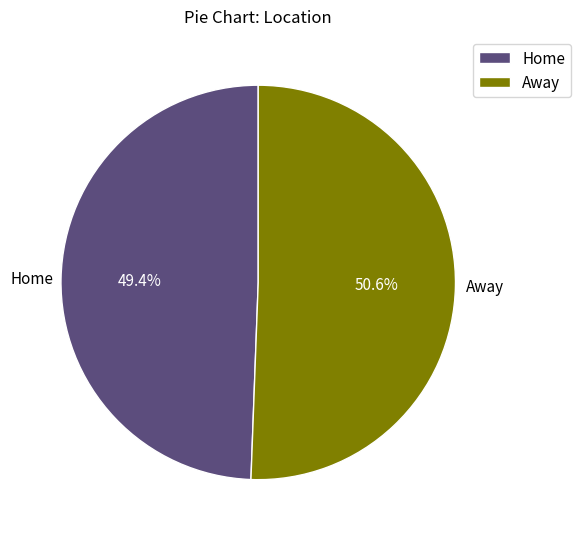

How much of the chart is everything except Home?

50.6%